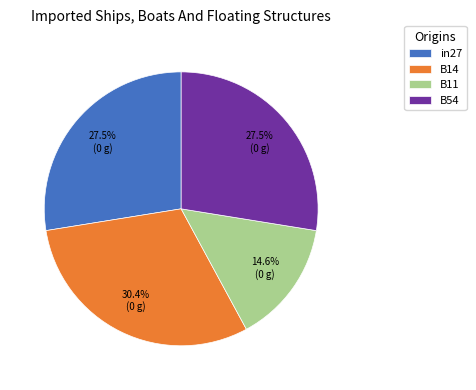

What portion of the pie excludes B11?

85.4%